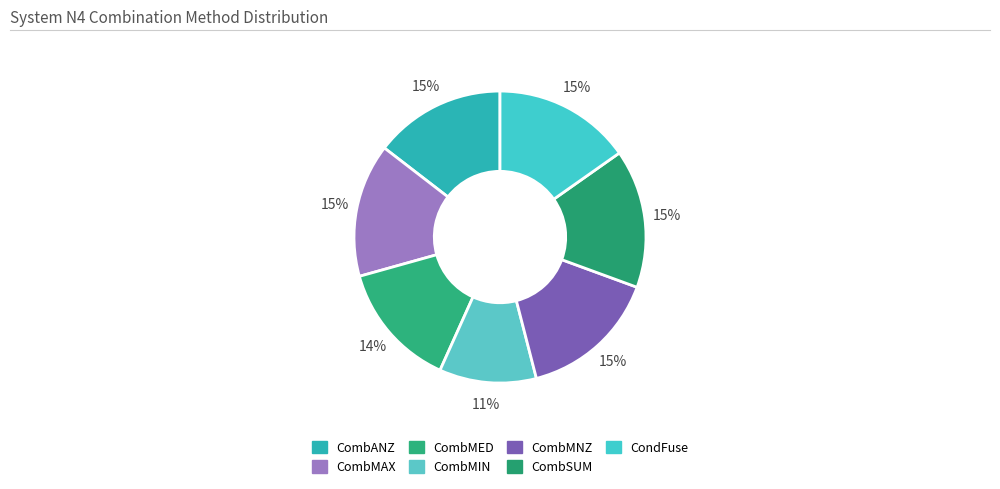

Is CombMED the majority of the pie?

No